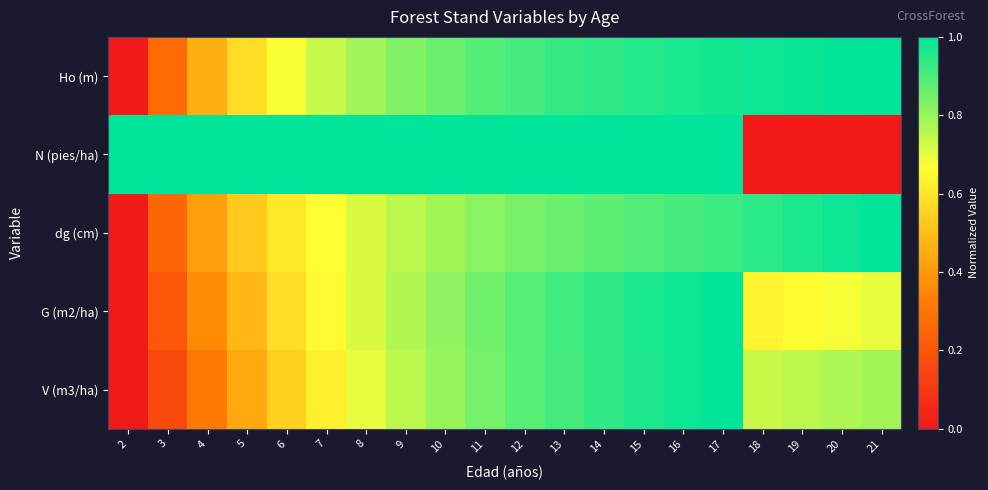

At 7, list the series in order from smallest to largest.

V (m3/ha), G (m2/ha), dg (cm), Ho (m), N (pies/ha)